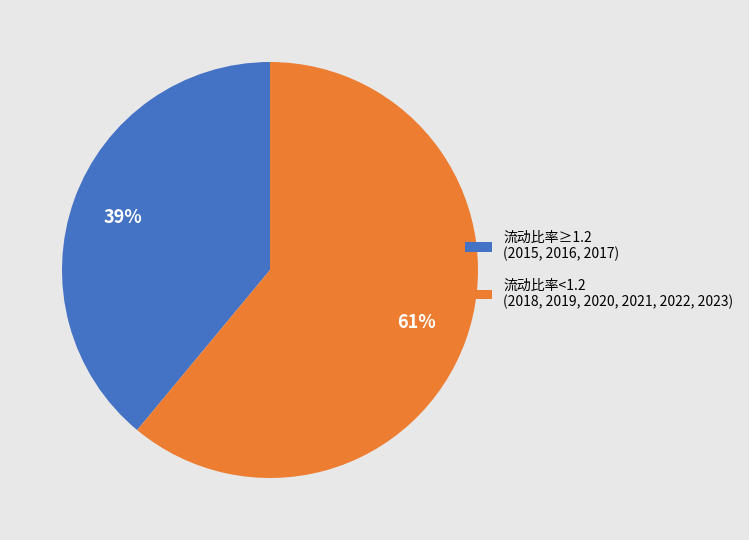

The 流动比率<1.2 (2018, 2019, 2020, 2021, 2022, 2023) slice represents 61% of the pie. True or false?

True